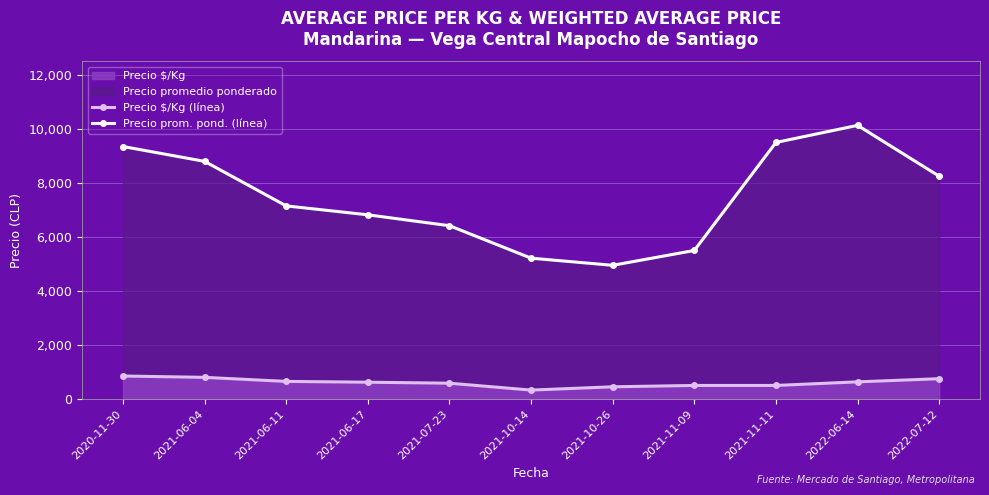

Where does the Precio prom. pond. (línea) series first go above 7150?

2020-11-30